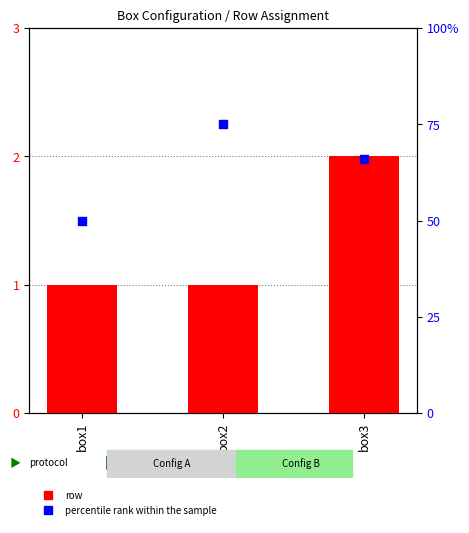

Which series reaches the maximum Y coordinate?

percentile rank within the sample